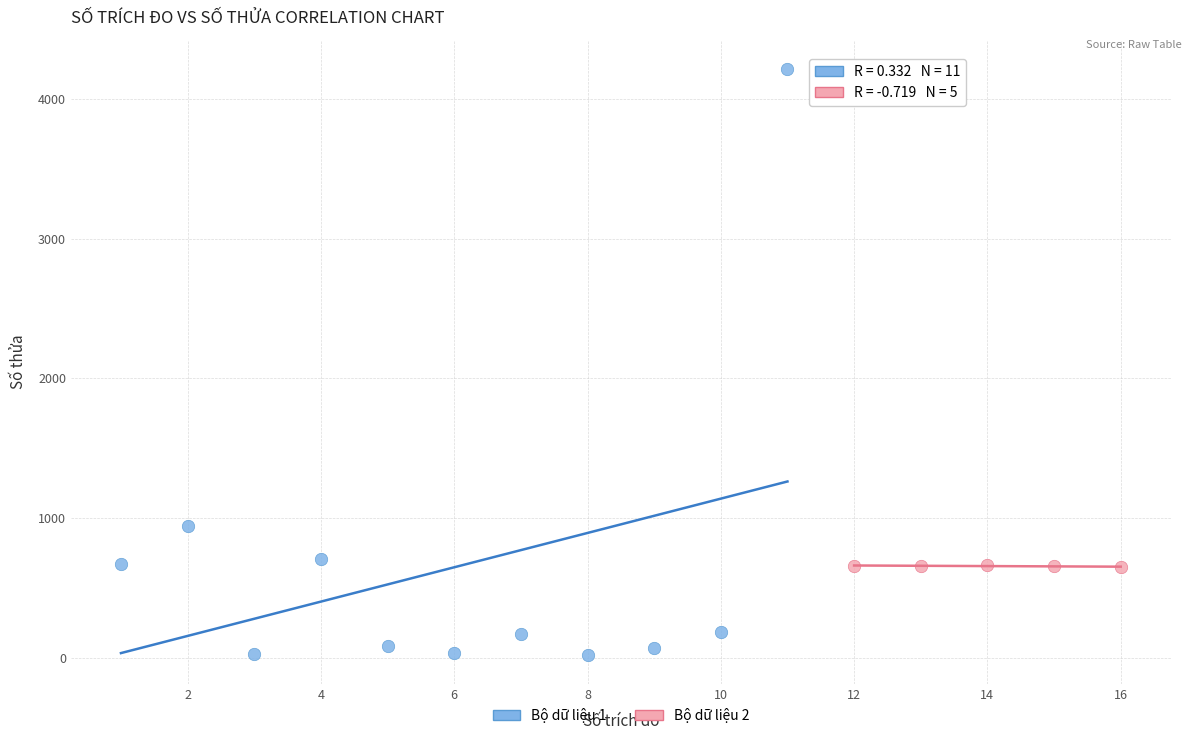

Which series reaches the minimum Y coordinate?

Bộ dữ liệu 1